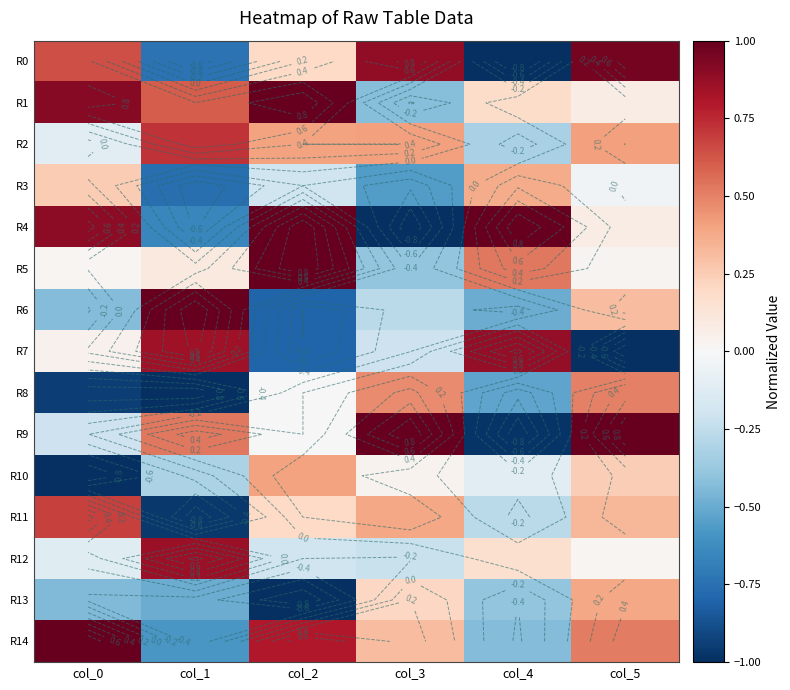

How many values in R4 are below zero?

2